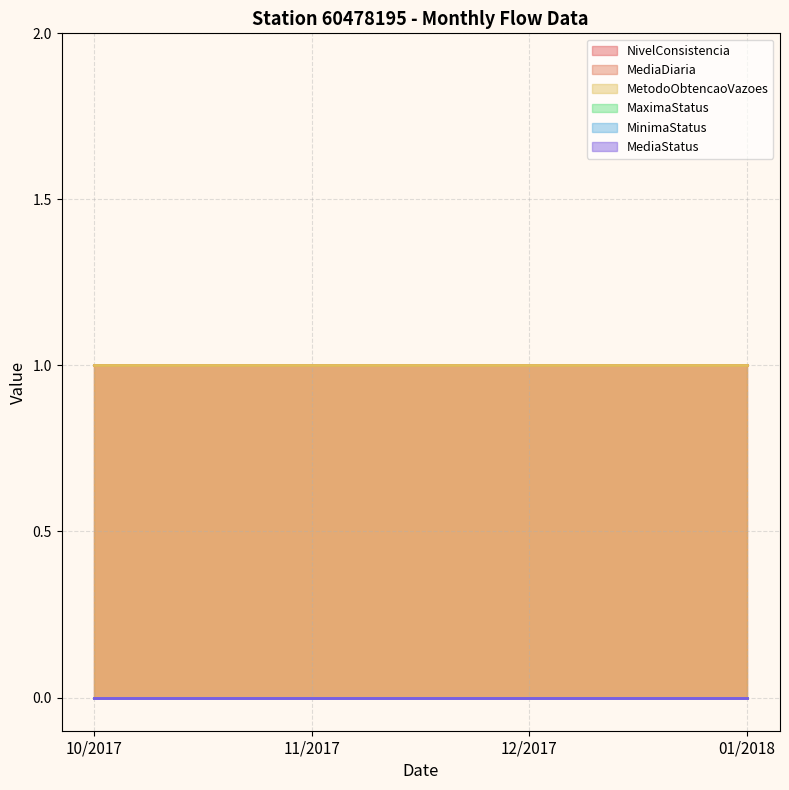

At which label does MinimaStatus reach its minimum?

10/2017